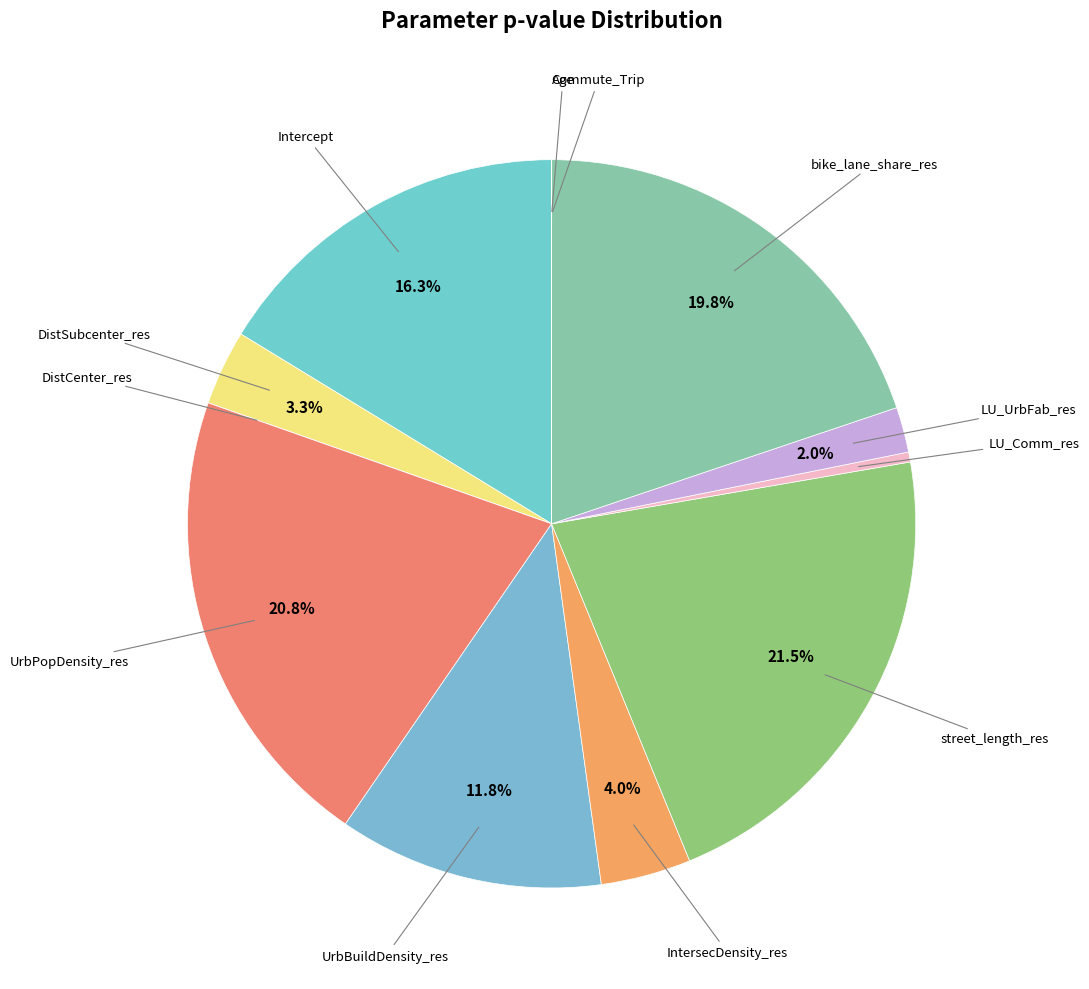

To the nearest percent, what is the difference between the largest and smallest slice percentages?

22%